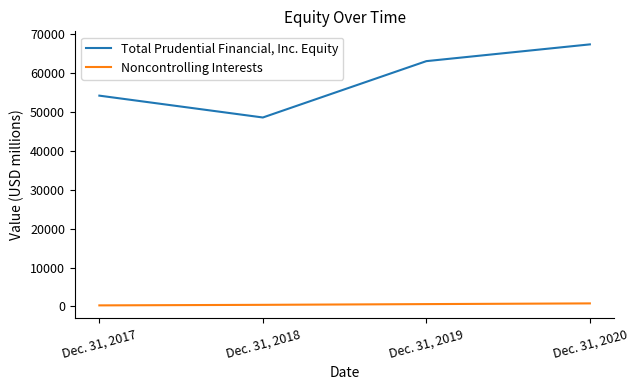

Which series has the largest range (max minus min)?

Total Prudential Financial, Inc. Equity